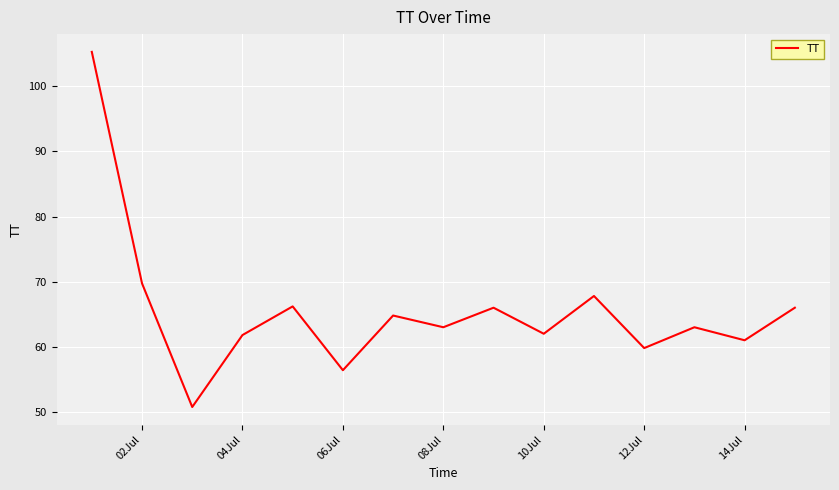

Does the chart display data point markers on the line(s)?

No